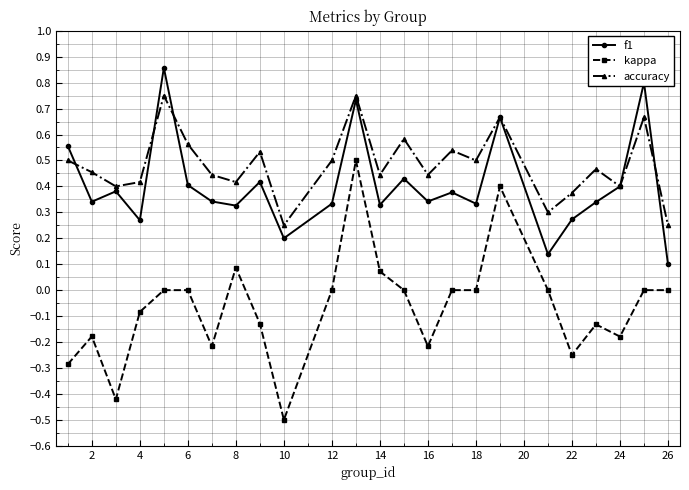

What is the minimum value shown in the chart?

-0.5